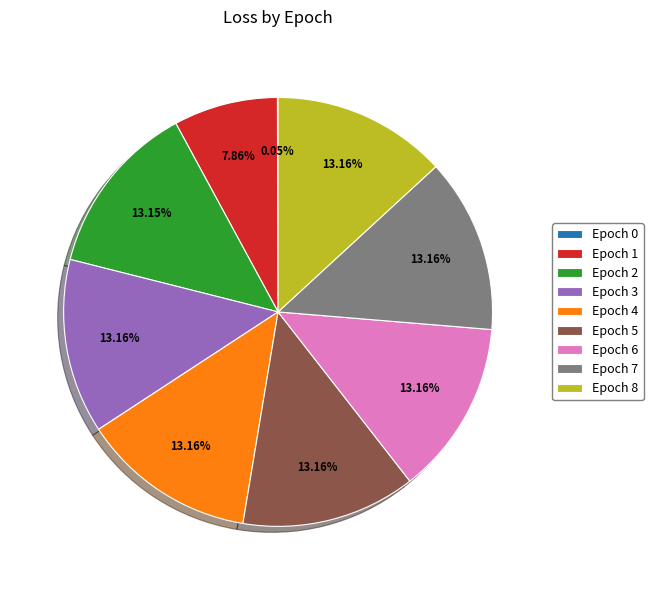

Approximately how many times larger is the value at Epoch 8 compared to Epoch 3?

1.0